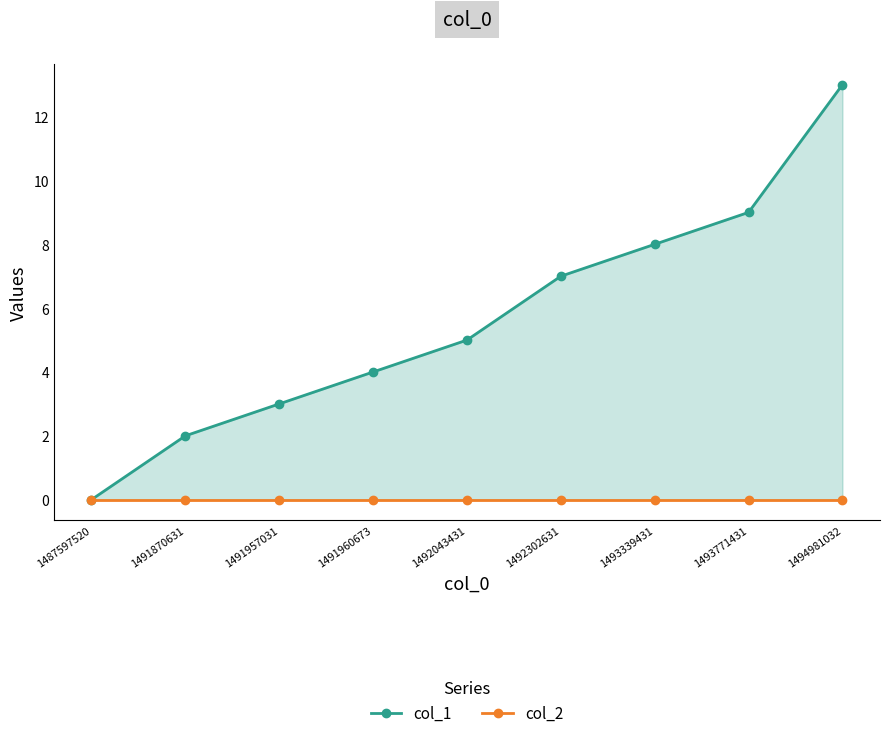

Rank the series at 1491960673 from highest to lowest value.

col_1, col_2